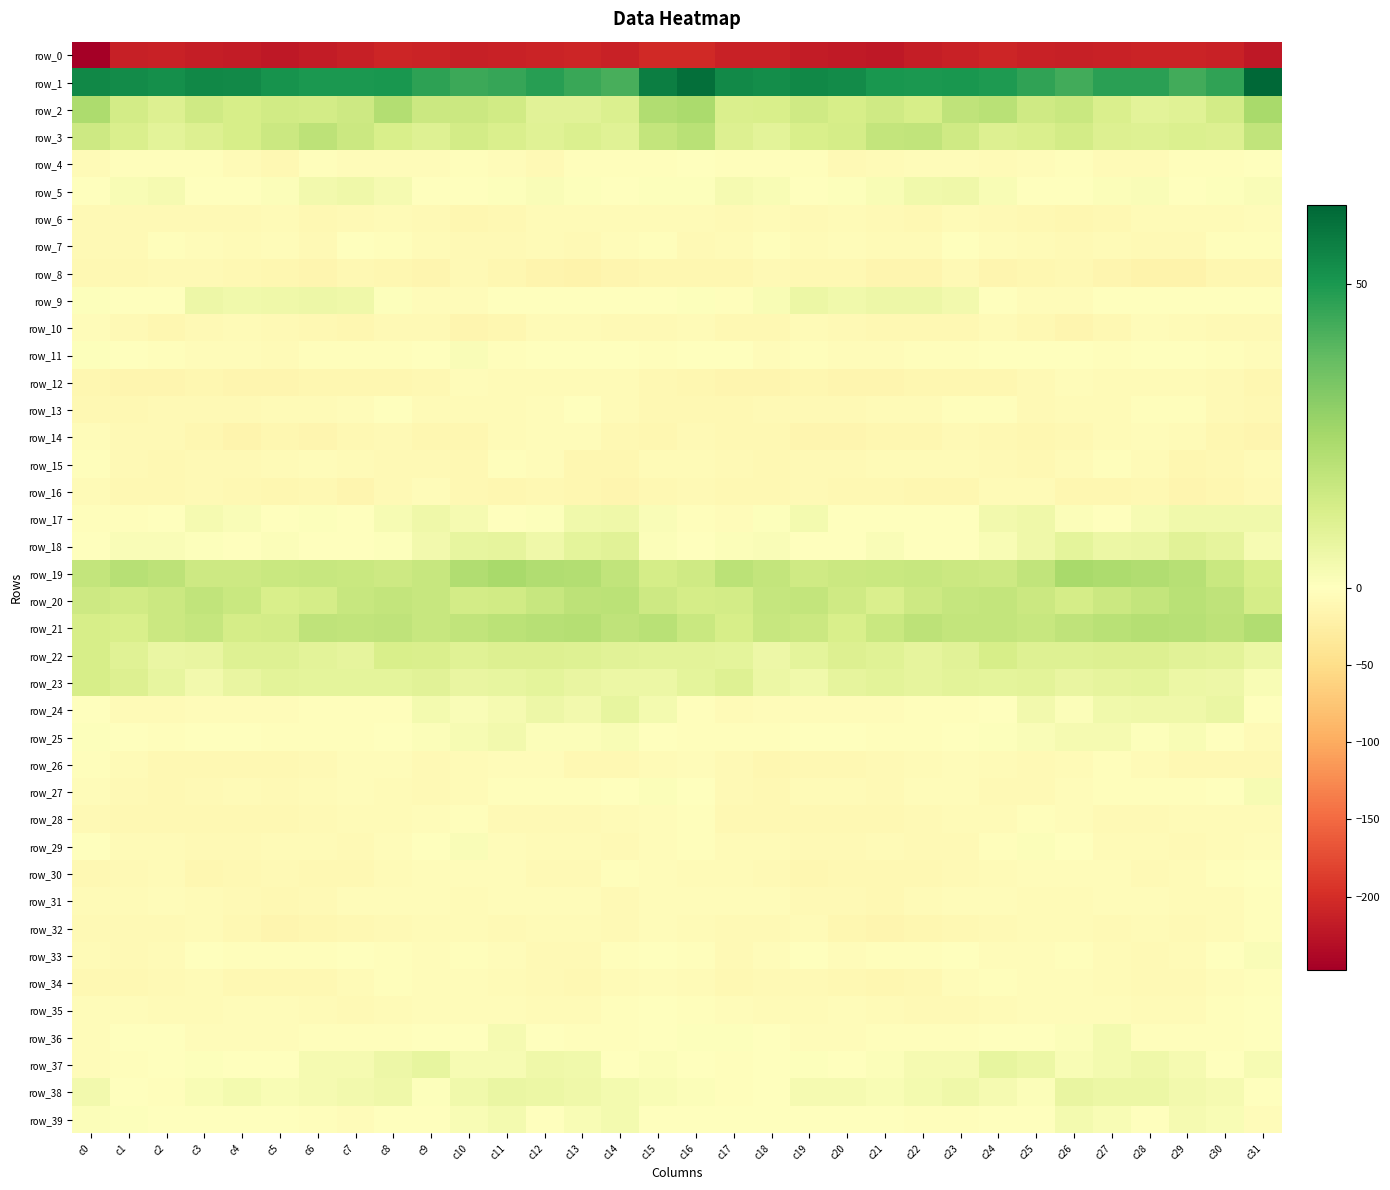

Reading left to right, list all the values displayed in this chart.

row_0: -247.3	-213.7	-211.3	-214.6	-217.5	-220.2	-217.8	-213.3	-208.4	-209.6	-213.9	-212.0	-210.4	-207.8	-212.0	-203.7	-203.8	-210.6	-211.6	-216.5	-218.4	-220.2	-215.9	-211.5	-207.6	-211.5	-213.4	-211.7	-209.0	-208.8	-211.3	-220.2
row_1: 54.5	53.4	52.2	54.2	53.9	51.2	50.0	49.9	50.4	46.8	44.2	45.6	47.9	45.0	42.6	56.7	60.5	53.7	52.9	54.4	53.2	50.6	49.8	50.2	49.2	46.2	43.6	47.3	47.2	43.4	46.2	62.9
row_2: 23.3	13.8	10.9	15.1	13.1	14.6	13.8	15.5	21.8	15.8	16.1	14.4	9.3	9.6	11.4	22.5	23.8	12.2	12.5	14.8	13.1	15.0	12.9	19.0	20.2	14.9	16.4	12.3	8.9	9.9	14.2	24.2
row_3: 15.3	12.0	9.2	11.2	13.0	15.8	19.6	15.9	12.6	10.8	14.0	12.0	10.0	11.7	10.2	17.7	20.3	11.3	9.3	12.5	13.4	17.8	18.4	14.9	11.2	12.0	13.9	11.1	10.5	11.4	11.1	18.4
row_4: -7.1	-3.6	-3.4	-3.0	-6.2	-9.8	-3.8	-5.5	-5.6	-5.6	-2.5	-4.5	-8.0	-3.1	-3.4	-2.8	-1.3	-2.9	-3.8	-2.7	-9.0	-7.4	-4.6	-5.0	-6.2	-4.2	-2.5	-6.5	-6.6	-2.2	-3.6	0.0
row_5: -1.7	2.2	3.4	-0.1	0.2	1.0	4.2	5.4	3.4	-0.7	-1.5	0.7	1.9	0.9	0.1	0.6	0.9	3.3	2.3	-0.6	0.8	2.1	4.6	5.2	2.1	-1.5	-0.6	1.1	1.6	0.3	1.0	1.6
row_6: -9.6	-9.1	-8.3	-8.4	-8.7	-7.0	-11.5	-8.9	-7.1	-9.3	-12.2	-11.4	-7.1	-7.3	-7.0	-6.6	-7.4	-9.5	-7.5	-9.5	-7.3	-8.6	-11.4	-7.3	-7.8	-9.8	-12.7	-9.9	-6.7	-7.5	-6.6	-4.8
row_7: -9.6	-8.2	-2.7	-4.8	-5.9	-5.2	-8.0	-1.9	-2.7	-6.7	-8.8	-8.2	-7.7	-9.6	-4.2	-3.3	-7.8	-7.0	-1.9	-6.6	-4.8	-6.6	-6.2	-0.8	-4.7	-6.9	-9.6	-7.2	-8.6	-8.5	-3.1	-3.2
row_8: -11.4	-11.2	-9.6	-9.3	-11.0	-12.6	-14.8	-10.2	-12.2	-14.0	-9.5	-13.0	-16.9	-18.6	-13.8	-12.7	-12.8	-11.6	-8.7	-10.1	-11.5	-13.6	-13.8	-9.4	-14.0	-11.6	-10.6	-14.2	-18.1	-17.6	-13.2	-12.3
row_9: 0.7	-1.5	-0.2	5.7	4.7	5.3	5.7	5.3	0.7	-4.2	-5.6	-1.0	-0.3	-1.0	-0.5	-0.4	0.6	-2.6	2.4	5.9	4.5	5.9	5.6	4.0	-1.5	-5.0	-4.3	-0.0	-0.5	-1.1	-1.4	-0.2
row_10: -4.6	-8.3	-12.3	-8.4	-7.6	-9.6	-10.5	-11.7	-8.3	-8.5	-13.6	-11.8	-6.9	-6.2	-8.3	-8.5	-7.4	-11.3	-11.0	-7.6	-8.2	-10.0	-11.5	-10.6	-7.5	-10.2	-13.9	-10.3	-5.5	-7.3	-8.7	-9.4
row_11: 0.8	0.3	-3.2	-4.2	-4.0	-6.0	-2.7	-3.8	-2.5	-1.1	1.5	-3.0	-1.5	-0.1	-1.1	-3.3	-1.6	-1.3	-3.9	-3.7	-5.2	-4.9	-3.1	-3.8	-1.8	0.2	0.1	-3.2	-0.7	-0.1	-2.3	-4.6
row_12: -13.0	-13.6	-14.5	-13.0	-13.9	-14.7	-13.0	-13.3	-12.2	-10.4	-5.1	-7.2	-7.2	-6.6	-7.5	-9.9	-11.9	-14.5	-13.9	-12.9	-14.7	-13.9	-13.3	-12.7	-11.7	-8.5	-5.2	-7.6	-7.1	-6.4	-9.3	-12.2
row_13: -10.3	-11.3	-9.3	-9.5	-9.1	-6.9	-6.5	-5.3	-1.0	-6.3	-7.4	-6.9	-5.0	-1.6	-6.7	-9.7	-11.4	-11.2	-9.0	-9.6	-8.6	-5.9	-6.7	-3.2	-2.1	-7.8	-7.0	-6.6	-3.4	-2.4	-9.3	-11.1
row_14: -4.9	-8.4	-9.5	-13.1	-15.5	-13.4	-13.6	-10.6	-9.4	-12.2	-11.7	-7.7	-5.8	-5.3	-11.5	-12.5	-9.5	-9.7	-10.5	-15.0	-14.5	-13.2	-12.8	-9.5	-10.3	-12.4	-10.4	-6.8	-5.0	-7.4	-13.4	-14.6
row_15: -3.7	-7.9	-9.8	-9.1	-8.9	-7.6	-5.7	-6.8	-8.2	-8.9	-9.9	-3.7	-4.0	-11.8	-12.0	-6.0	-6.2	-9.5	-10.0	-8.9	-8.9	-6.2	-5.9	-7.7	-8.2	-9.7	-7.7	-2.8	-6.6	-13.4	-9.7	-6.1
row_16: -6.6	-9.8	-10.6	-8.4	-9.9	-12.4	-11.2	-13.7	-8.0	-5.4	-10.9	-13.0	-10.1	-12.9	-14.7	-10.8	-9.1	-11.2	-9.9	-8.3	-11.5	-11.4	-12.5	-12.4	-5.8	-6.9	-12.5	-12.1	-10.2	-14.4	-13.3	-9.5
row_17: -1.9	-3.7	-1.5	3.3	1.7	-0.6	0.6	-0.2	2.6	5.0	3.1	-1.3	0.7	4.5	5.1	1.9	-2.4	-4.3	0.6	3.6	0.1	0.3	0.0	0.3	4.0	4.9	1.1	-1.5	2.9	4.8	4.5	4.8
row_18: -0.6	1.7	1.8	0.6	0.2	1.4	-0.0	-1.7	0.9	4.0	7.7	8.0	5.3	8.4	9.8	1.3	-1.8	1.1	1.6	0.4	0.4	1.6	-1.5	-0.8	2.1	5.3	8.7	6.3	6.5	9.5	8.0	2.7
row_19: 18.0	20.9	19.4	15.3	15.3	16.3	17.1	16.2	15.5	16.9	22.5	24.5	22.3	21.7	18.6	13.3	15.1	20.0	17.8	14.8	15.9	16.4	17.2	15.8	15.7	18.4	24.5	23.4	22.5	20.8	16.7	12.8
row_20: 15.3	14.6	16.0	18.3	16.3	12.5	13.6	16.7	17.8	17.0	13.8	14.7	17.0	19.5	19.9	15.6	13.6	13.8	17.3	17.8	15.0	11.9	15.3	17.3	17.8	15.9	13.4	15.9	17.9	20.2	18.8	13.6
row_21: 12.9	12.7	16.0	17.3	13.4	14.2	19.0	18.3	18.7	16.7	18.3	19.8	20.9	21.3	19.1	20.4	16.7	13.2	17.1	16.0	12.6	16.6	19.2	18.0	18.1	17.0	18.9	20.3	21.3	20.7	19.5	22.6
row_22: 13.1	10.3	6.5	7.3	10.4	10.6	8.9	8.2	12.5	11.9	10.0	11.0	11.2	10.6	9.5	9.0	8.9	8.8	5.8	8.8	11.0	10.1	8.3	9.6	13.2	10.6	10.7	11.2	11.2	9.7	9.2	6.2
row_23: 12.9	11.1	7.7	4.3	6.9	9.3	8.6	8.5	8.4	9.4	7.2	7.7	8.6	7.3	6.2	5.9	8.5	10.3	6.1	4.6	8.3	9.1	8.2	9.2	8.6	9.0	6.9	8.1	8.7	6.4	5.5	2.2
row_24: -1.4	-6.0	-6.3	-4.2	-4.3	-5.8	-3.3	-2.3	-2.6	3.6	1.8	3.1	5.8	4.4	7.7	3.8	-2.7	-6.5	-5.2	-4.0	-5.0	-5.4	-2.4	-2.7	-0.4	4.1	1.1	4.6	5.4	5.3	6.8	0.4
row_25: 0.8	-1.8	-2.9	-0.8	-1.0	-2.0	-2.9	-2.0	0.4	1.1	2.8	4.0	1.2	1.0	2.0	-1.7	-2.8	-2.6	-2.0	-0.4	-1.6	-2.5	-2.7	-1.4	0.9	1.6	3.4	3.3	0.5	2.0	-0.2	-5.8
row_26: -3.3	-6.0	-11.4	-11.1	-10.5	-9.9	-7.8	-5.8	-5.4	-8.9	-7.0	-4.3	-4.9	-9.7	-11.2	-7.4	-5.5	-7.9	-11.8	-10.7	-10.4	-9.3	-7.0	-4.9	-7.0	-8.7	-5.9	-3.8	-6.6	-11.0	-10.4	-10.1
row_27: -5.1	-7.8	-10.7	-8.0	-7.1	-9.2	-6.7	-4.2	-7.2	-8.7	-6.7	-3.6	-2.0	-2.6	-1.8	1.1	-0.5	-8.9	-10.1	-7.1	-7.6	-9.6	-4.8	-4.9	-8.1	-8.3	-5.8	-2.2	-2.5	-2.3	-0.8	2.7
row_28: -7.8	-9.7	-10.7	-10.7	-11.2	-11.2	-9.5	-7.2	-6.2	-4.0	-2.7	-8.2	-9.3	-8.0	-7.3	-5.6	-3.2	-9.7	-10.3	-11.2	-11.1	-10.9	-8.5	-6.4	-5.8	-2.7	-4.5	-9.2	-9.2	-7.2	-7.6	-6.3
row_29: -1.6	-7.0	-7.0	-7.8	-9.5	-7.7	-7.1	-9.6	-4.9	-0.6	1.8	-4.5	-6.0	-7.7	-8.2	-4.7	-2.2	-6.8	-6.9	-8.7	-9.5	-6.6	-8.2	-8.3	-3.3	1.3	-0.0	-6.0	-6.3	-8.4	-7.4	-4.8
row_30: -10.4	-7.8	-7.2	-12.6	-11.1	-9.5	-11.0	-10.5	-6.8	-5.8	-4.5	-4.8	-7.9	-7.9	-3.4	-3.9	-6.3	-6.4	-8.9	-13.2	-9.7	-10.5	-10.9	-9.5	-5.8	-5.5	-4.2	-5.6	-8.8	-6.2	-2.3	-1.7
row_31: -5.8	-6.2	-4.4	-7.2	-9.2	-10.7	-8.3	-4.7	-5.2	-5.1	-7.0	-5.0	-5.5	-5.4	-7.8	-5.3	-4.8	-5.4	-4.9	-8.0	-9.7	-10.7	-6.6	-4.9	-4.8	-6.1	-6.2	-5.1	-5.3	-6.5	-6.3	-2.7
row_32: -9.1	-8.3	-8.6	-6.3	-9.9	-15.0	-13.0	-11.2	-9.5	-6.3	-6.9	-8.9	-7.4	-7.2	-8.8	-5.8	-7.7	-8.1	-8.1	-6.3	-12.2	-14.9	-12.1	-10.4	-8.5	-5.9	-7.4	-9.2	-6.6	-8.5	-6.2	-2.1
row_33: -6.1	-7.9	-6.2	-1.0	-3.4	-3.1	-2.2	-1.8	-3.0	-5.5	-3.7	-5.4	-8.3	-8.4	-2.6	-0.7	-3.0	-7.9	-3.9	-1.2	-4.0	-2.4	-2.0	-1.6	-4.5	-5.0	-3.4	-6.9	-8.9	-6.6	-0.3	1.5
row_34: -9.7	-11.4	-9.6	-7.1	-9.9	-11.3	-11.1	-6.9	-3.2	-4.8	-4.3	-5.8	-7.8	-9.7	-7.0	-3.9	-6.0	-11.2	-8.1	-7.8	-10.7	-11.7	-9.9	-4.9	-3.5	-5.1	-4.5	-6.7	-8.8	-9.2	-5.3	-2.7
row_35: -5.0	-5.4	-6.2	-6.3	-5.1	-5.0	-7.3	-8.5	-7.7	-5.2	-4.6	-5.6	-6.1	-7.1	-3.6	-1.6	-2.1	-5.6	-6.2	-5.9	-4.7	-5.9	-7.9	-8.6	-6.4	-5.2	-4.8	-5.7	-6.6	-6.3	-2.4	-1.6
row_36: -4.5	-0.5	-0.1	-4.5	-4.9	-4.4	-3.5	-3.4	-2.0	-1.3	-0.1	3.4	0.4	-2.8	-2.1	-0.3	0.5	0.6	-1.6	-5.2	-4.6	-3.8	-3.7	-2.7	-1.6	-1.4	1.2	3.9	-2.0	-2.2	-2.0	0.4
row_37: -4.1	-2.7	-0.9	0.8	0.5	-0.3	3.0	3.0	5.8	7.8	2.8	2.5	5.0	4.8	-0.4	1.3	-0.6	-2.2	-0.2	0.9	-0.3	1.1	3.4	3.2	7.4	6.0	2.3	3.5	5.2	3.0	-0.5	2.5
row_38: 4.3	-1.1	-1.9	2.1	3.6	2.3	3.3	4.4	4.9	1.0	4.9	6.8	6.0	5.3	3.7	2.0	1.3	-2.9	-0.7	3.1	3.4	2.2	3.9	5.0	3.3	1.3	6.9	6.2	6.0	4.1	3.2	-0.5
row_39: 1.2	0.6	0.1	-0.9	-0.7	-1.2	-2.1	-3.9	-1.0	-1.6	2.0	3.7	-0.3	2.0	3.9	-1.8	-1.3	0.0	-0.8	-0.7	-0.7	-1.4	-3.0	-3.1	-1.0	-0.9	3.7	2.3	-0.6	3.4	2.0	-4.1